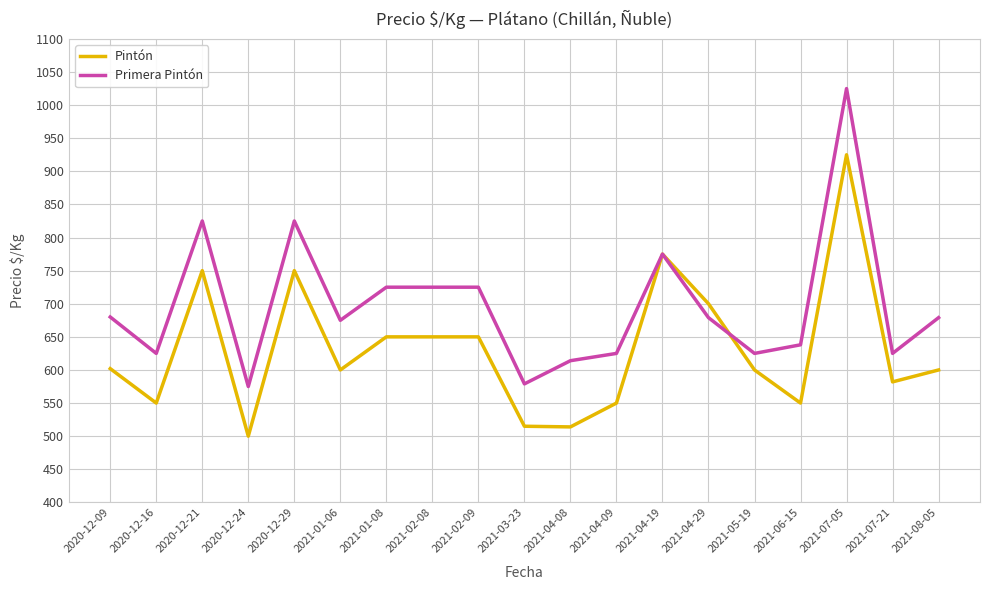

True or false: Primera Pintón has more than 0 interior local peaks.

True